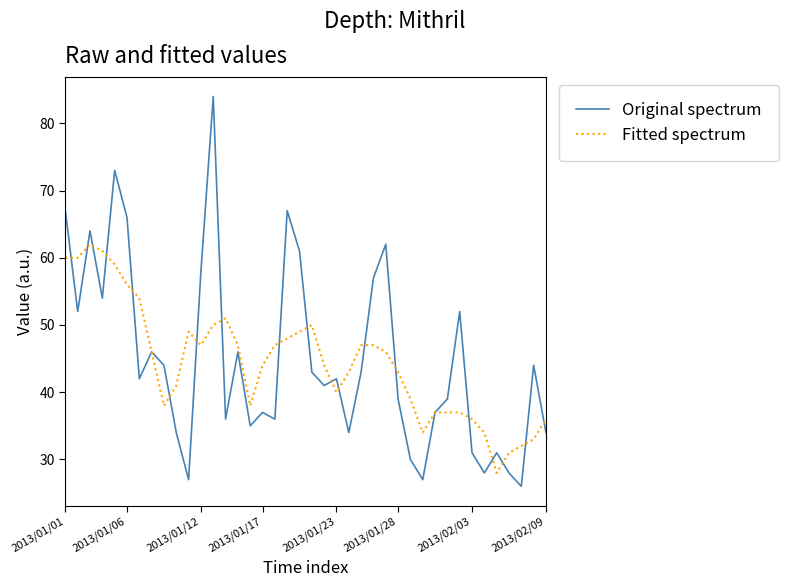

What is the minimum value for Original spectrum?

26